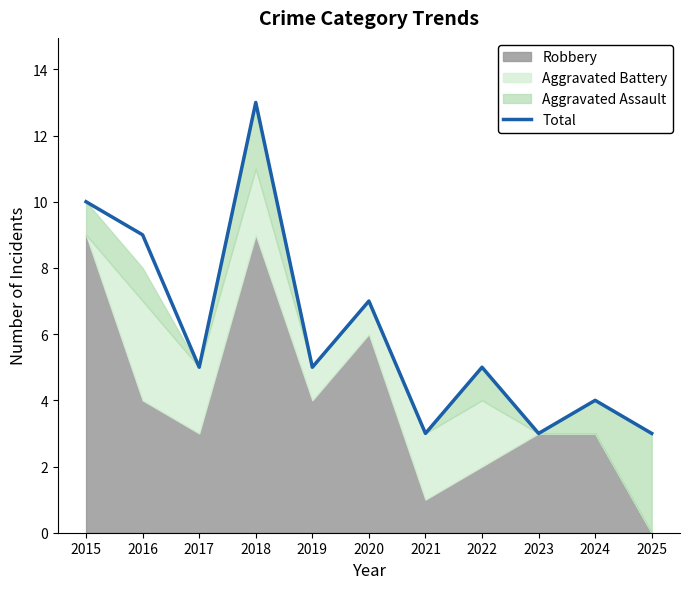

Is it true that the value at 2024 is 2?

False